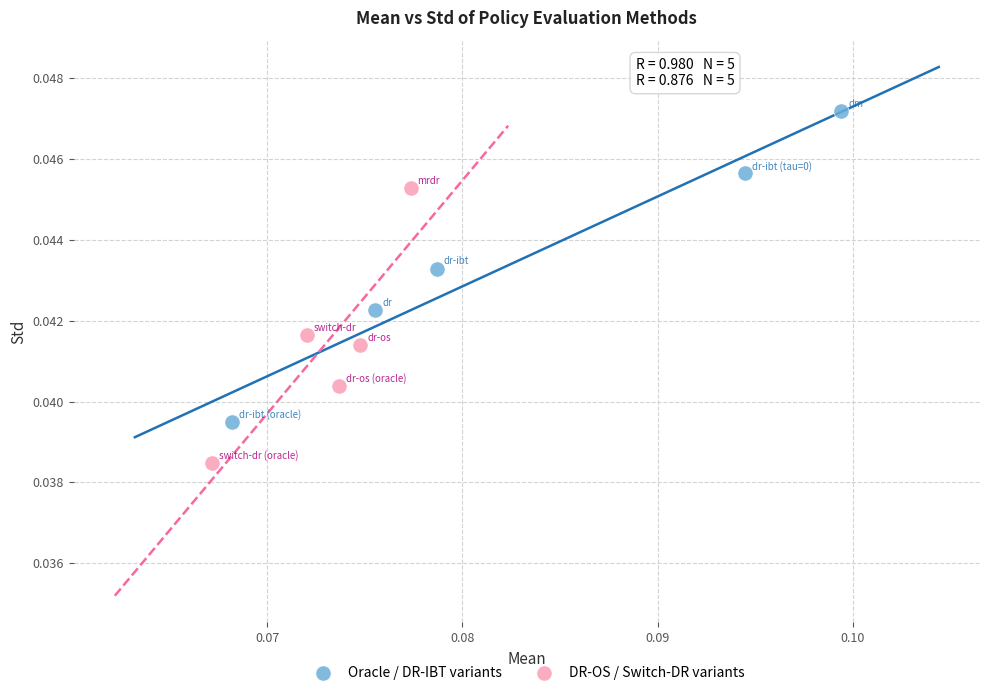

Which series reaches the minimum Y coordinate?

DR-OS / Switch-DR variants